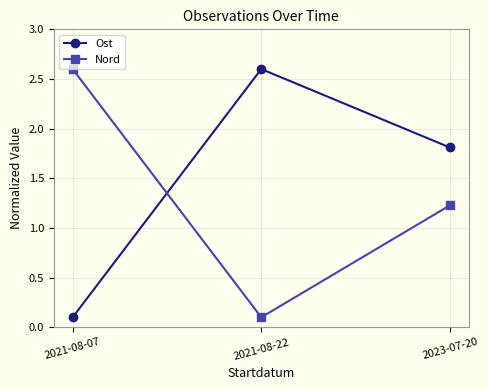

What is the difference between the Ost values at 2023-07-20 and 2021-08-22?

0.8